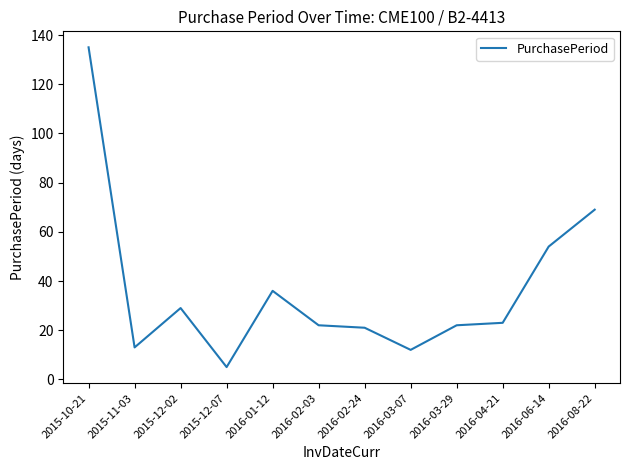

Reading right to left, transcribe all the data shown in this chart.

2016-08-22=69	2016-06-14=54	2016-04-21=23	2016-03-29=22	2016-03-07=12	2016-02-24=21	2016-02-03=22	2016-01-12=36	2015-12-07=5	2015-12-02=29	2015-11-03=13	2015-10-21=135